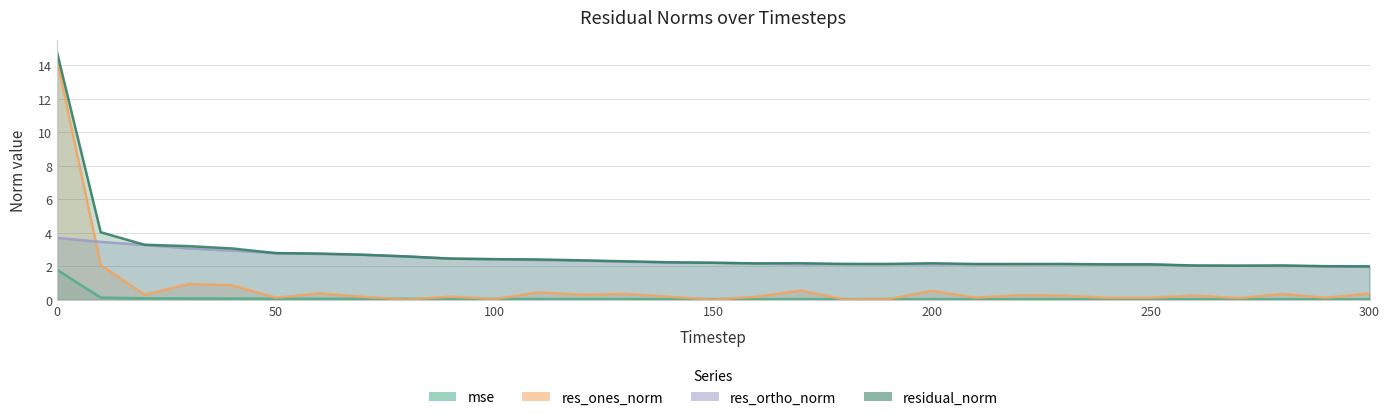

True or false: res_ones_norm has more than 2 points higher than both neighbors.

True